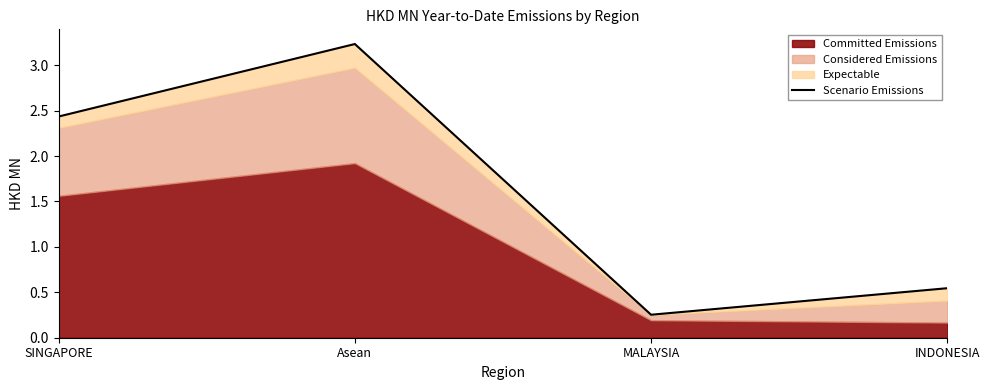

Reading left to right, what are all the values shown in this chart?

2.4	3.2	0.3	0.5